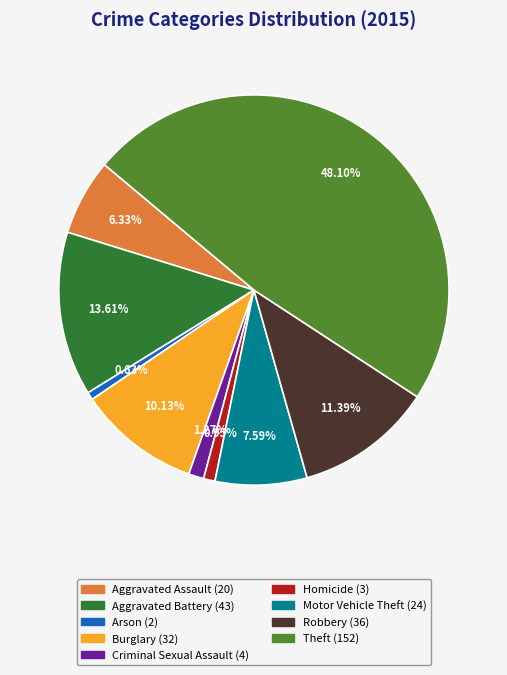

Which category has the biggest portion of the pie?

Theft